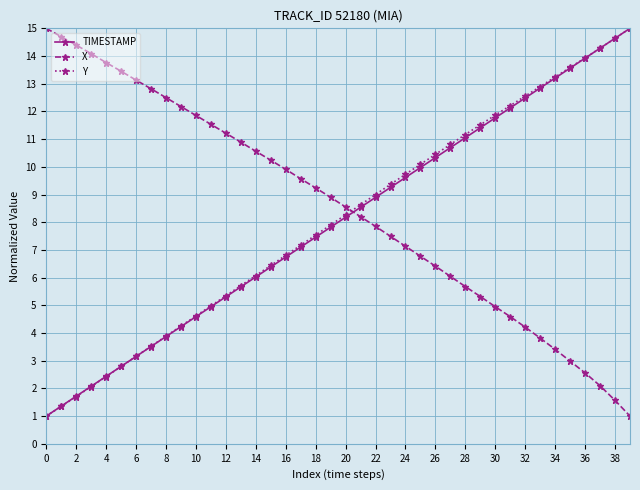

After their last crossing, which series has the higher values: X or Y?

Y